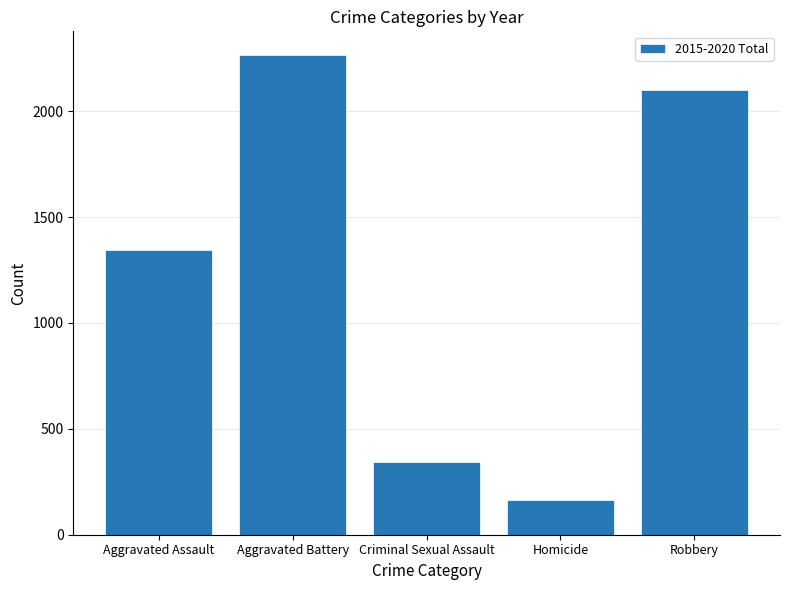

Does the chart contain any negative values?

No